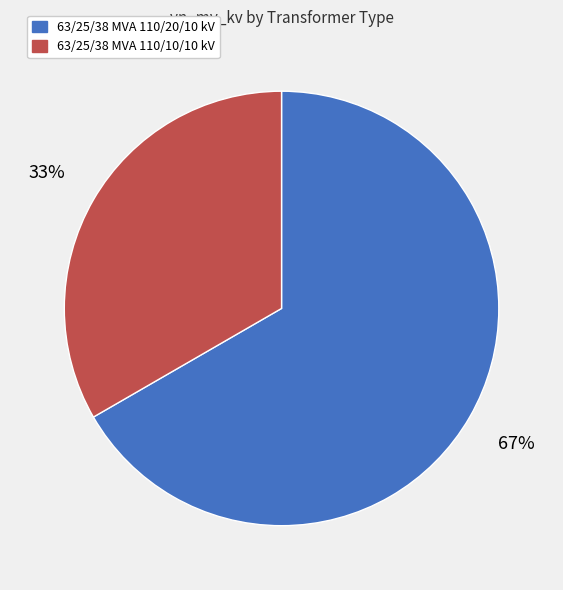

Between 63/25/38 MVA 110/10/10 kV and 63/25/38 MVA 110/20/10 kV, which is larger?

63/25/38 MVA 110/20/10 kV